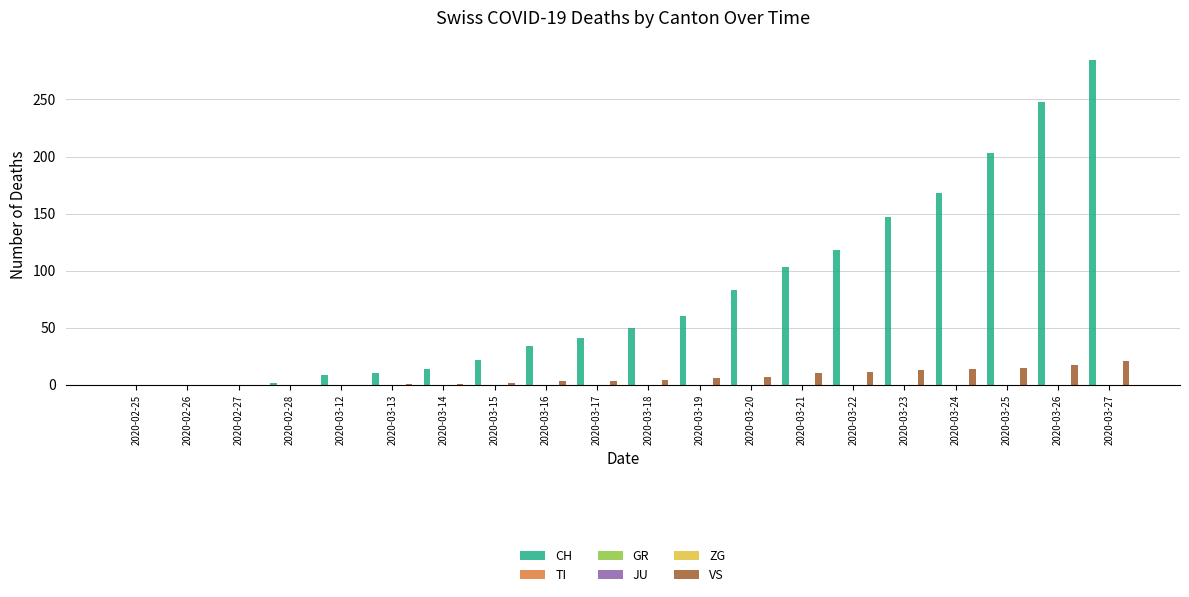

Reading left to right, what are all the values shown in this chart?

CH: 2020-02-25=0	2020-02-26=0	2020-02-27=0	2020-02-28=2	2020-03-12=9	2020-03-13=10	2020-03-14=14	2020-03-15=22	2020-03-16=34	2020-03-17=41	2020-03-18=50	2020-03-19=60	2020-03-20=83	2020-03-21=103	2020-03-22=118	2020-03-23=147	2020-03-24=168	2020-03-25=203	2020-03-26=248	2020-03-27=285
TI: 2020-02-25=0	2020-02-26=0	2020-02-27=0	2020-02-28=0	2020-03-12=0	2020-03-13=0	2020-03-14=0	2020-03-15=0	2020-03-16=0	2020-03-17=0	2020-03-18=0	2020-03-19=0	2020-03-20=0	2020-03-21=0	2020-03-22=0	2020-03-23=0	2020-03-24=0	2020-03-25=0	2020-03-26=0	2020-03-27=0
GR: 2020-02-25=0	2020-02-26=0	2020-02-27=0	2020-02-28=0	2020-03-12=0	2020-03-13=0	2020-03-14=0	2020-03-15=0	2020-03-16=0	2020-03-17=0	2020-03-18=0	2020-03-19=0	2020-03-20=0	2020-03-21=0	2020-03-22=0	2020-03-23=0	2020-03-24=0	2020-03-25=0	2020-03-26=0	2020-03-27=0
JU: 2020-02-25=0	2020-02-26=0	2020-02-27=0	2020-02-28=0	2020-03-12=0	2020-03-13=0	2020-03-14=0	2020-03-15=0	2020-03-16=0	2020-03-17=0	2020-03-18=0	2020-03-19=0	2020-03-20=0	2020-03-21=0	2020-03-22=0	2020-03-23=0	2020-03-24=0	2020-03-25=0	2020-03-26=0	2020-03-27=0
ZG: 2020-02-25=0	2020-02-26=0	2020-02-27=0	2020-02-28=0	2020-03-12=0	2020-03-13=0	2020-03-14=0	2020-03-15=0	2020-03-16=0	2020-03-17=0	2020-03-18=0	2020-03-19=0	2020-03-20=0	2020-03-21=0	2020-03-22=0	2020-03-23=0	2020-03-24=0	2020-03-25=0	2020-03-26=0	2020-03-27=0
VS: 2020-02-25=0	2020-02-26=0	2020-02-27=0	2020-02-28=0	2020-03-12=0	2020-03-13=1	2020-03-14=1	2020-03-15=2	2020-03-16=3	2020-03-17=3	2020-03-18=4	2020-03-19=6	2020-03-20=7	2020-03-21=10	2020-03-22=11	2020-03-23=13	2020-03-24=14	2020-03-25=15	2020-03-26=17	2020-03-27=21